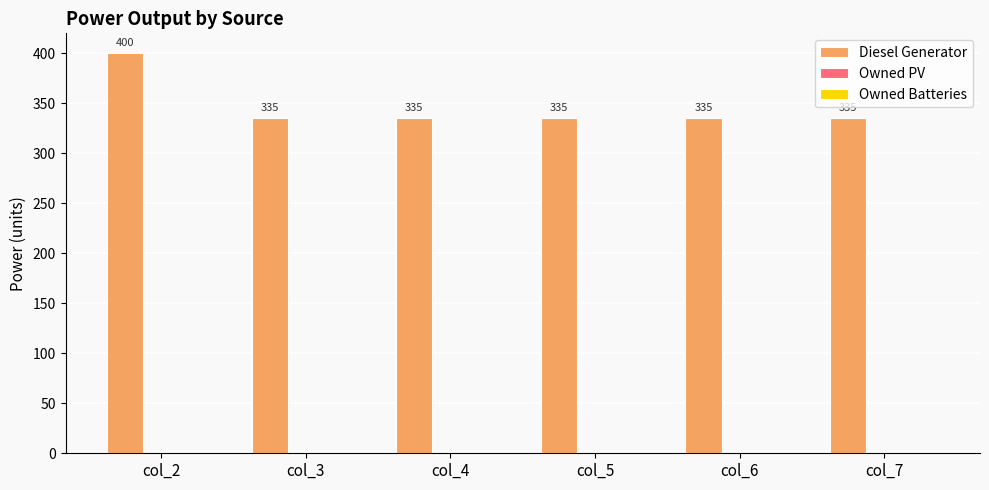

Read the value at col_7, to the nearest 5.

335